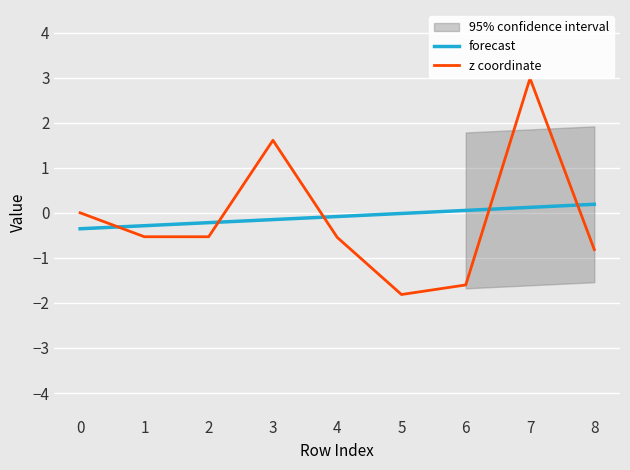

What is the approximate value of forecast at 7?

0.1